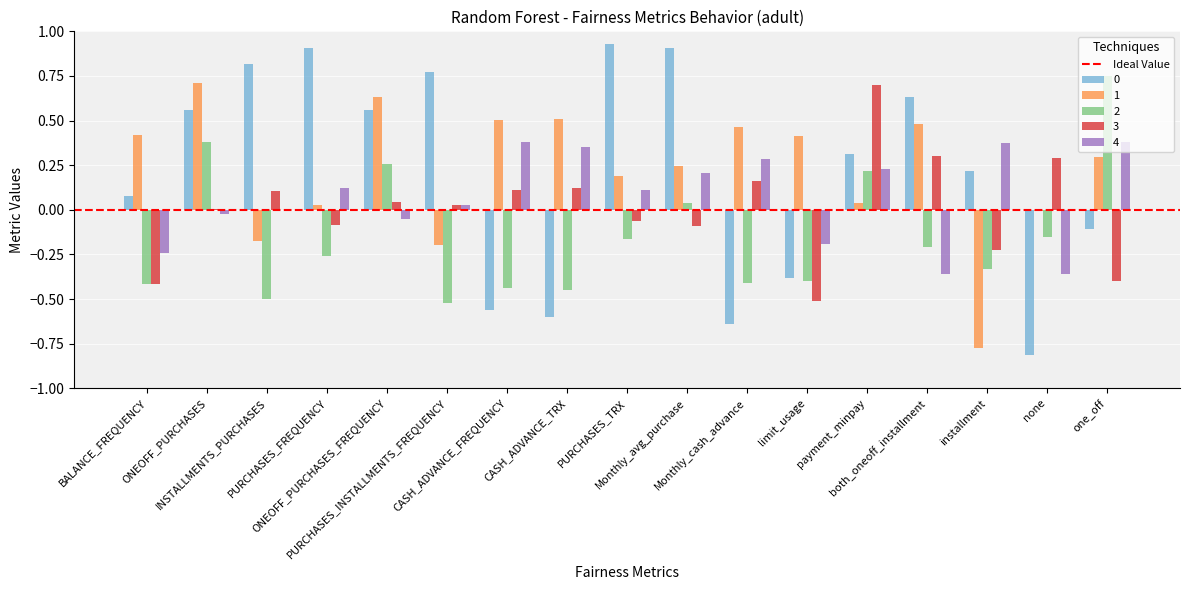

What is the sum of all 0 values?

3.6